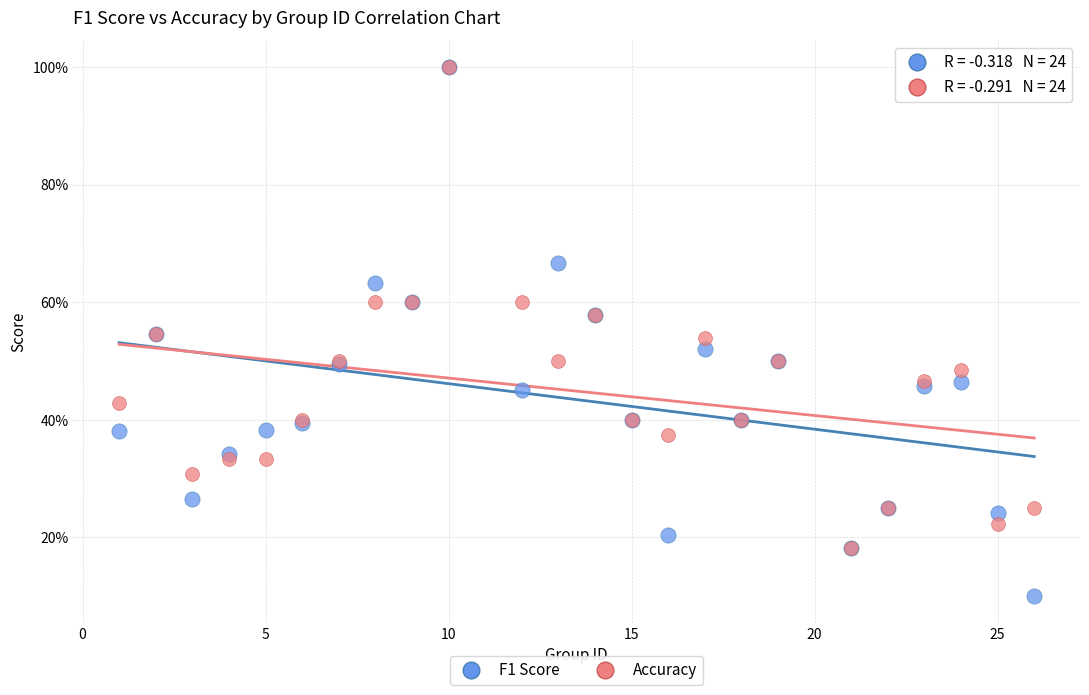

Which series contains the lowest Y value?

F1 Score